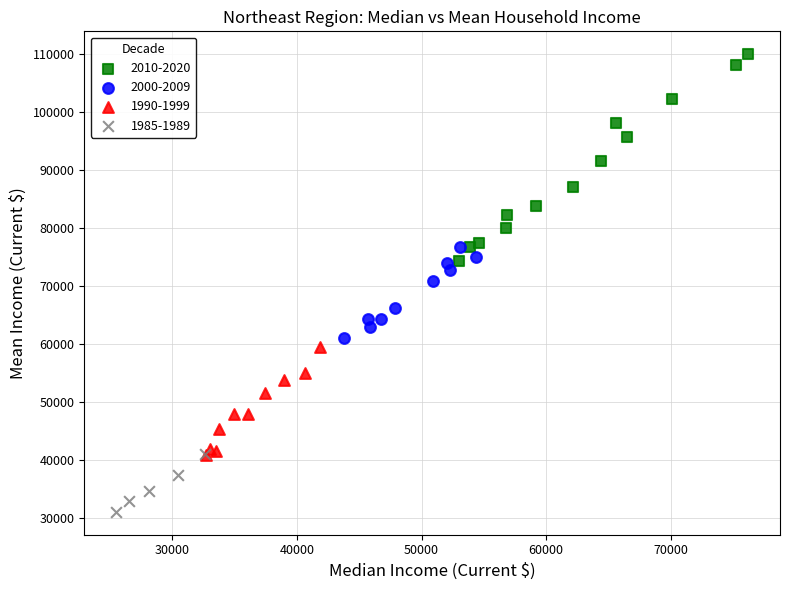

Which series has the largest Y range (max minus min)?

2010-2020